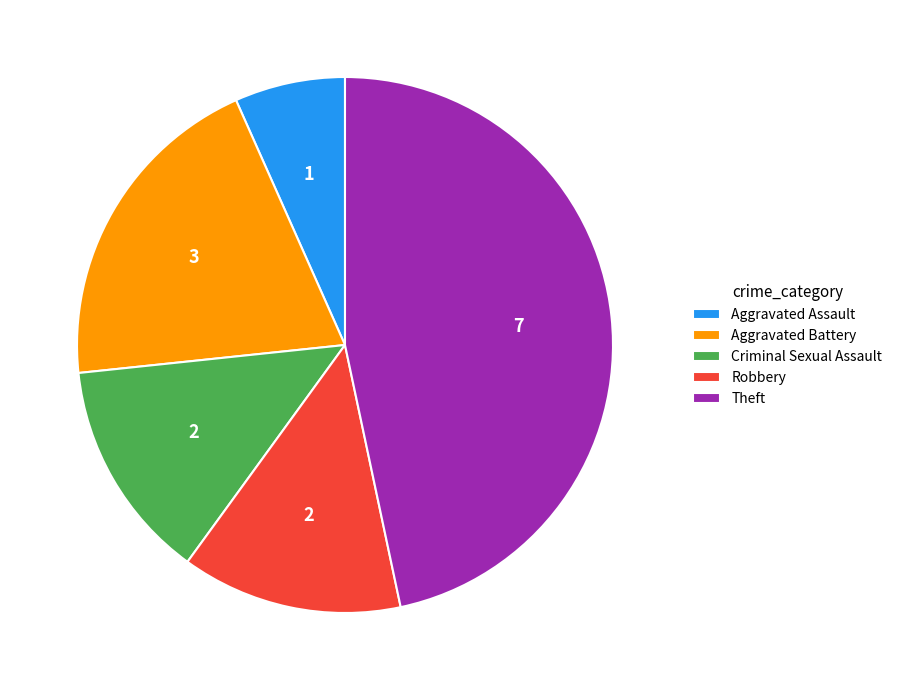

Do Aggravated Assault and Aggravated Battery together represent more than half of the pie?

No